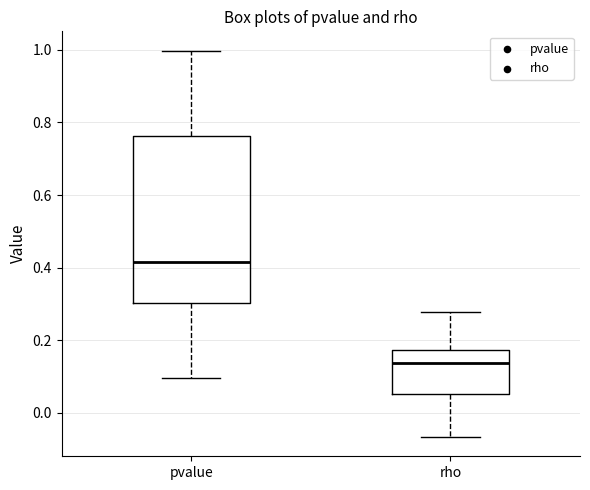

Reading left to right, read every box against the y-axis: the position of its median line, the range the box covers, and the ends of its whiskers. The values are not printed on the chart, so give them approximately, as read against the axis.

pvalue: median 0.42, box 0.30 to 0.76, whiskers 0.10 to 1.00
rho: median 0.14, box 0.06 to 0.18, whiskers -0.06 to 0.28